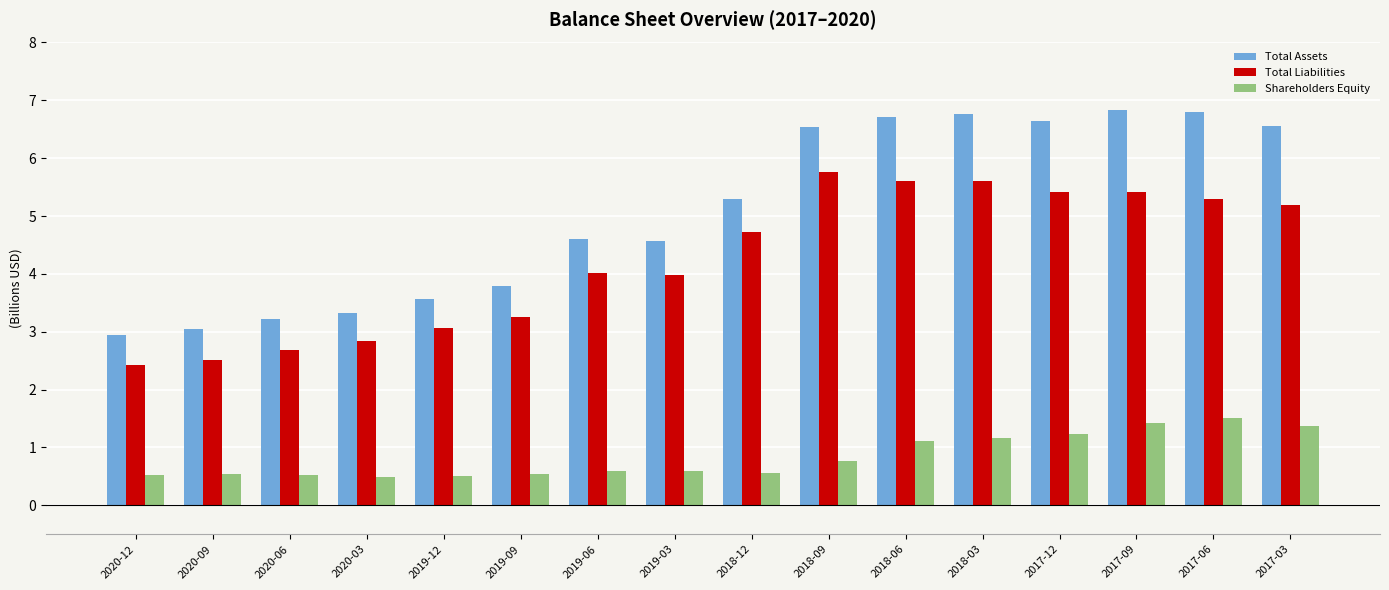

Which series changed the most between 2020-09 and 2018-12?

Total Assets